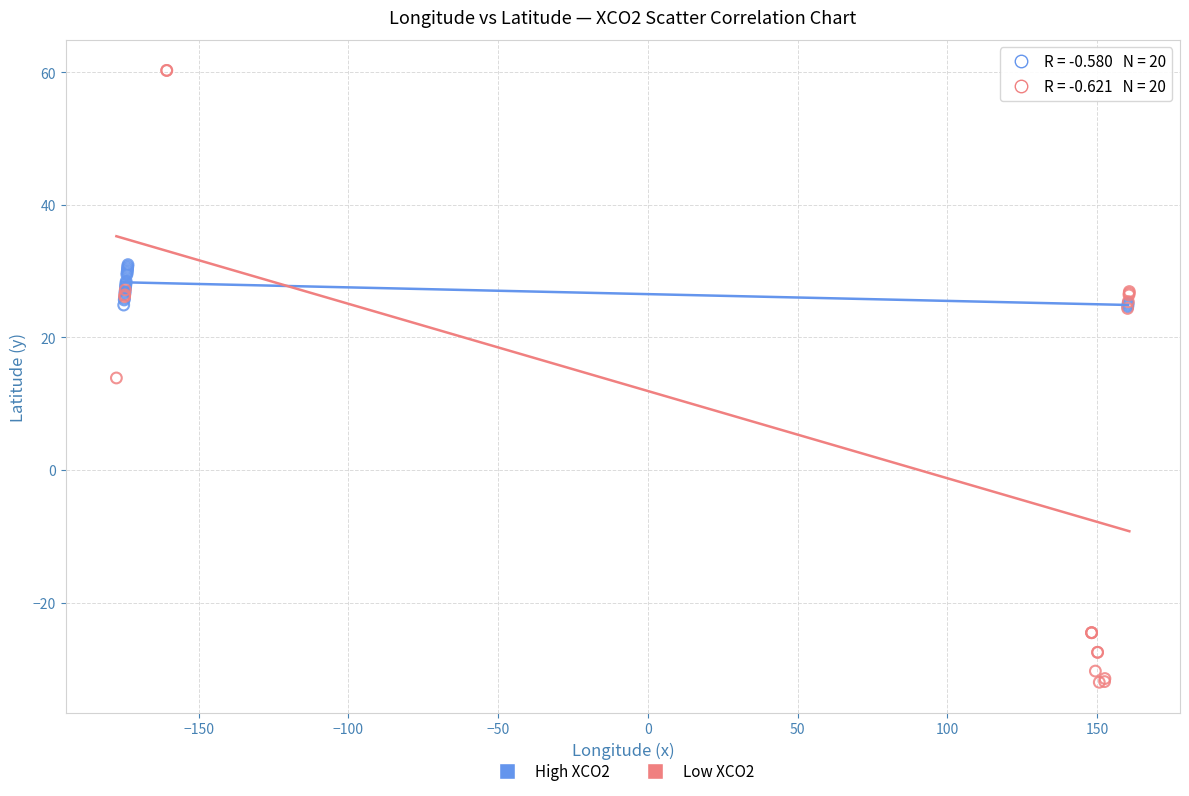

What are all the series names shown in the legend?

High XCO2, Low XCO2